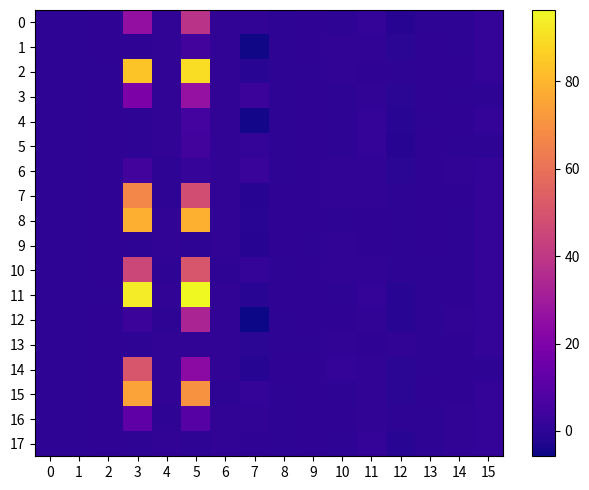

Reading right to left, what are all the values shown in this chart?

row_0: 1.0	0.0	0.1	-1.3	1.0	0.0	0.4	0.1	0.8	0.9	38.2	0.7	25.4	0.4	0.1	0.2
row_1: 1.0	0.1	0.2	-0.5	0.9	0.6	0.4	0.2	-5.1	0.9	4.6	0.7	0.2	0.5	0.1	0.1
row_2: 1.0	0.2	0.2	-0.1	0.5	0.7	0.1	0.1	-1.0	0.9	89.9	0.7	83.7	0.1	0.1	0.1
row_3: 0.0	0.1	0.2	-0.5	0.6	-0.1	0.4	0.1	3.3	0.9	26.2	0.7	19.6	0.5	0.1	0.2
row_4: 1.0	0.3	0.1	-0.9	1.0	0.0	0.4	0.2	-5.0	0.9	5.2	0.7	0.0	0.5	0.2	0.1
row_5: 0.0	0.1	0.2	-1.3	1.0	0.0	0.4	0.2	1.6	0.9	4.9	0.7	0.0	0.4	0.1	0.1
row_6: 1.0	0.8	0.3	-0.4	0.7	0.7	0.4	0.1	2.5	0.9	2.1	0.2	4.9	0.5	0.1	0.2
row_7: 1.0	0.2	0.3	0.0	0.8	0.7	0.4	0.3	-1.4	0.9	47.9	0.1	66.5	0.4	0.2	0.1
row_8: 1.0	0.0	0.3	0.0	0.2	-0.1	0.4	0.3	-1.0	0.9	78.6	0.7	78.1	0.4	0.1	0.2
row_9: 1.0	0.0	0.3	-0.1	0.2	0.7	0.1	0.3	-1.3	0.9	0.0	0.7	0.0	0.5	0.1	0.2
row_10: 1.0	0.1	0.1	-0.2	0.7	0.9	0.4	0.2	1.2	0.1	50.6	0.2	45.5	0.5	0.1	0.1
row_11: 1.0	0.3	0.1	-1.0	1.0	0.0	0.4	0.3	-1.0	0.9	96.3	0.7	93.3	0.1	0.2	0.1
row_12: 1.0	0.6	0.1	-0.8	0.9	0.5	0.4	0.2	-5.8	0.9	33.2	0.2	3.2	0.5	0.1	0.1
row_13: 1.0	0.3	0.1	0.6	0.5	0.9	0.1	0.1	-0.4	0.9	0.9	0.7	0.0	0.5	0.1	0.1
row_14: 0.0	0.2	0.1	-0.3	0.6	1.0	0.4	0.3	-1.8	0.9	23.9	0.7	50.8	0.4	0.1	0.1
row_15: 1.0	0.3	0.3	-0.3	0.8	0.0	0.4	0.2	1.1	0.1	70.3	0.7	74.6	0.4	0.1	0.1
row_16: 1.0	0.6	0.1	-0.2	1.0	0.3	0.4	0.1	0.7	0.9	9.4	0.1	12.1	0.5	0.1	0.1
row_17: 1.0	0.8	0.1	-0.9	1.0	0.0	0.4	0.1	0.3	0.9	0.0	0.7	0.0	0.4	0.1	0.2